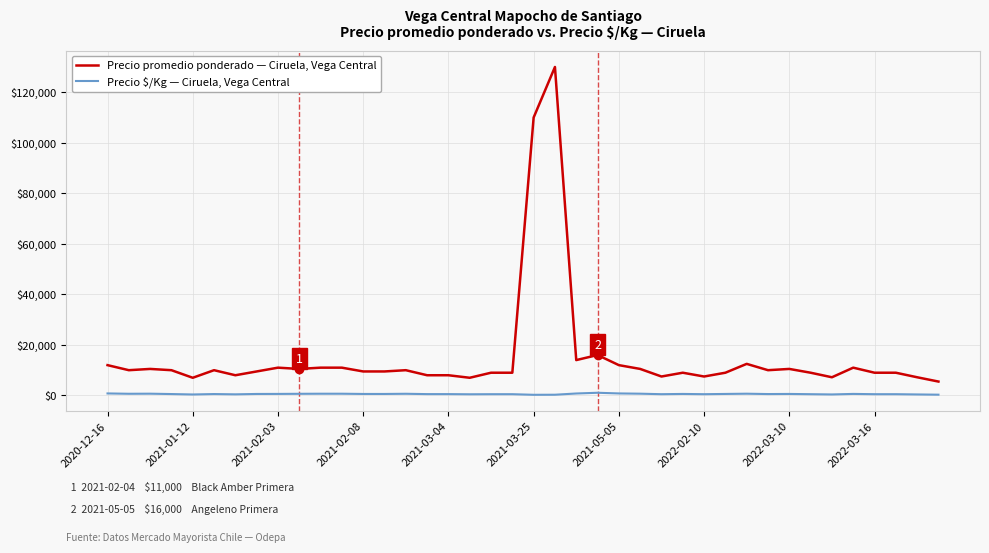

What is the greatest value displayed?

130000